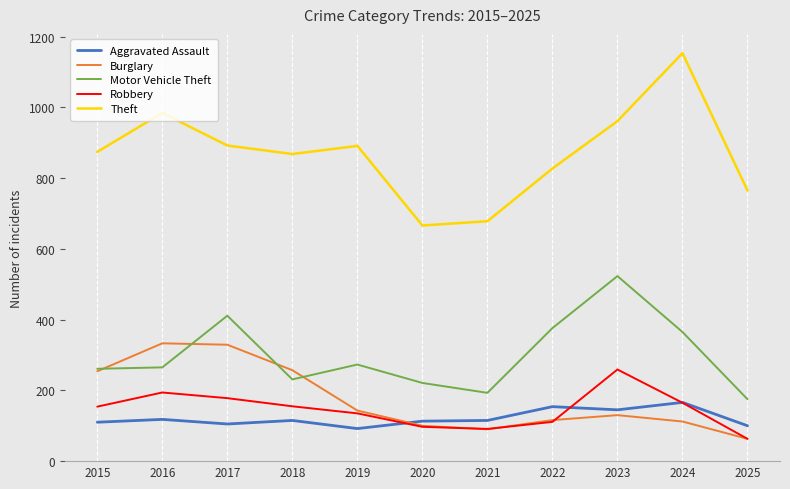

At 2016, list the series in order from largest to smallest.

Theft, Burglary, Motor Vehicle Theft, Robbery, Aggravated Assault